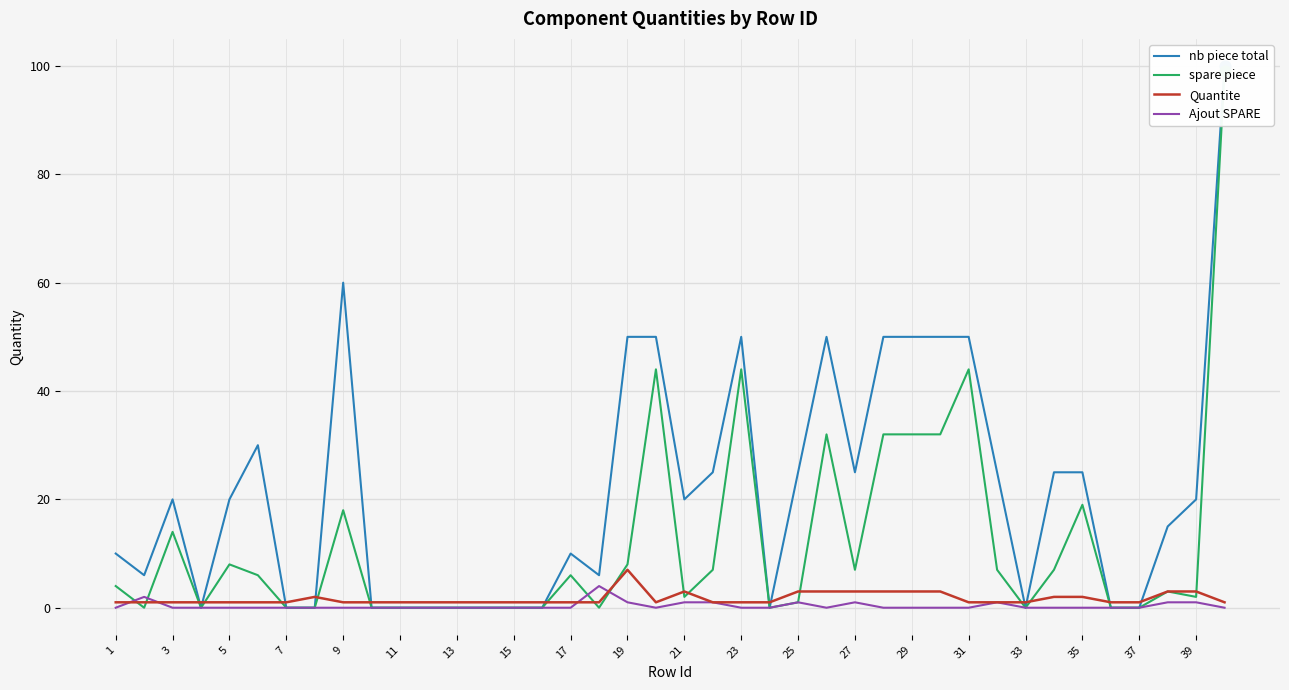

Which series has the largest total across all categories?

nb piece total